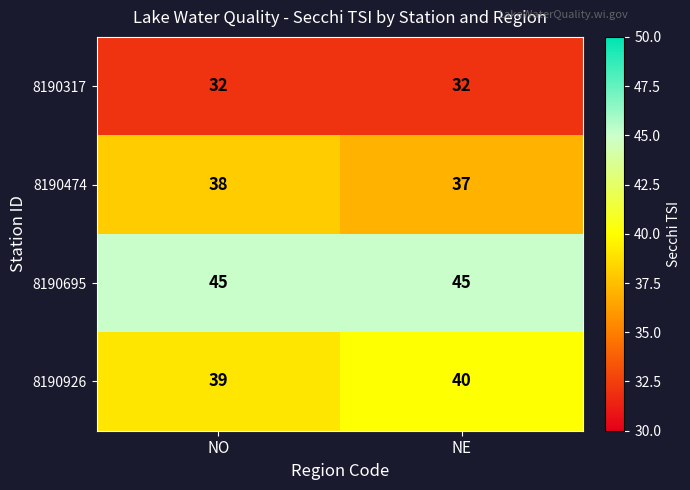

How many data points in 8190926 are less than 40?

1